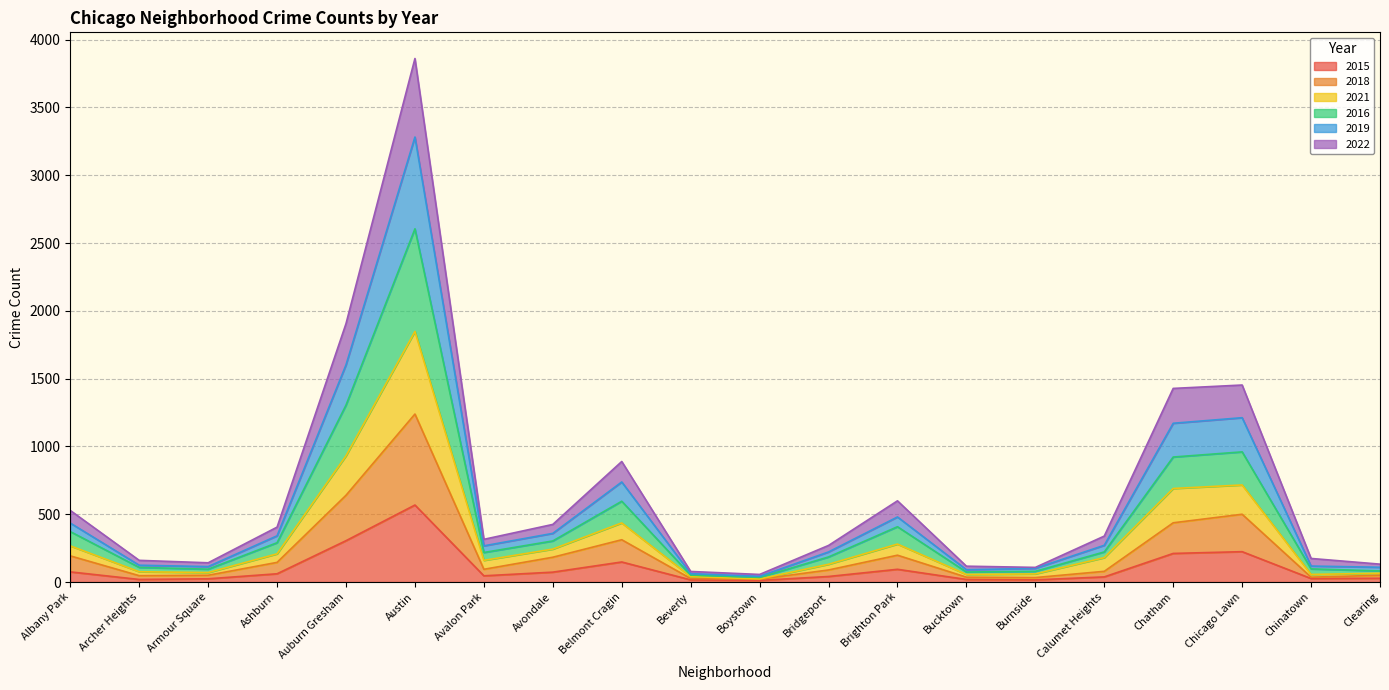

At which category is the sum across all series the highest?

Austin